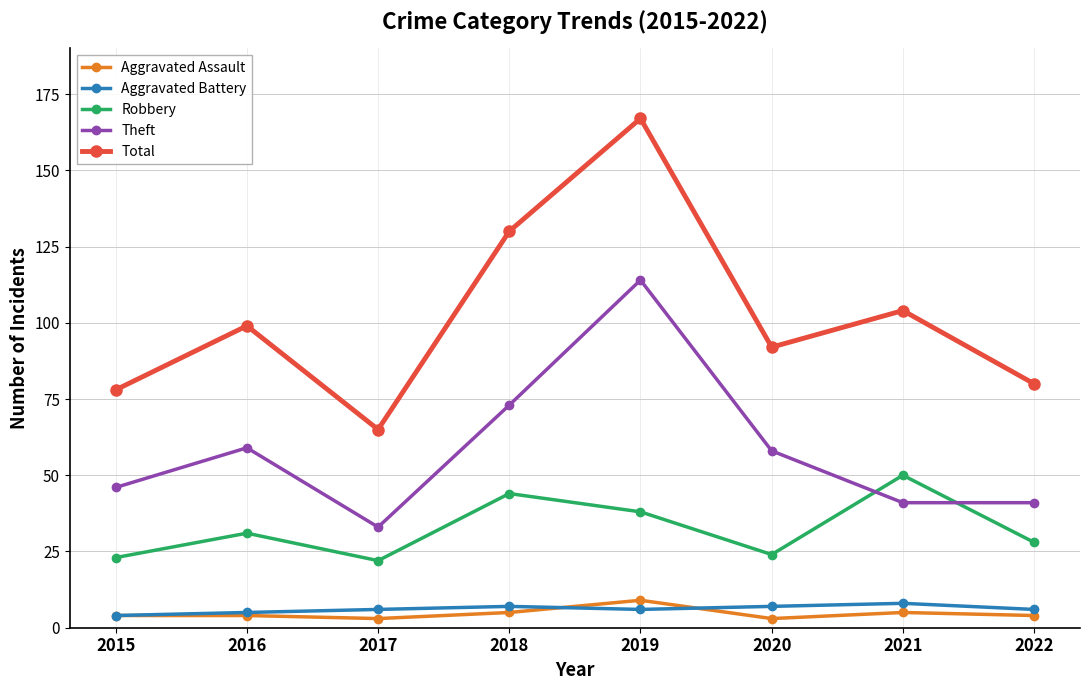

At which category does the chart reach its peak across all series?

2019